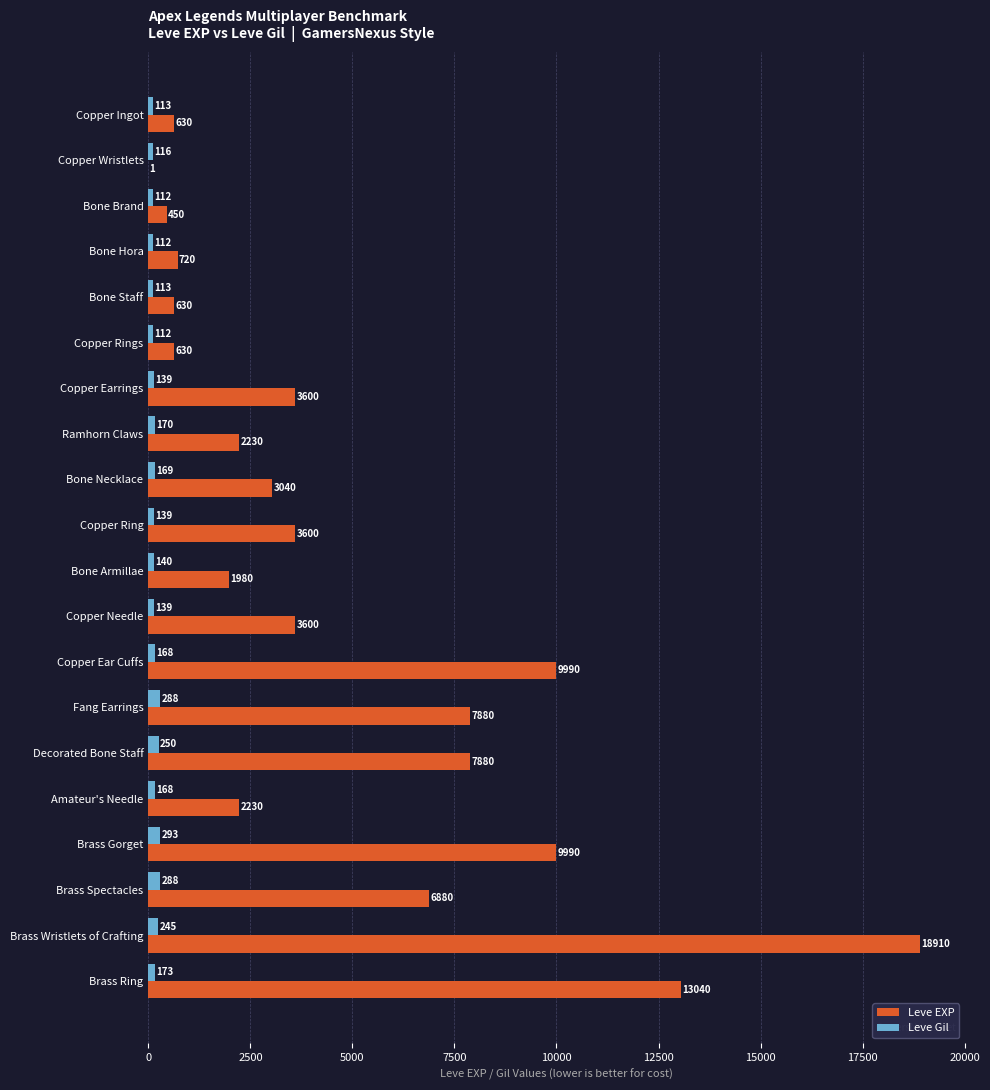

What is the highest value of the Leve EXP series?

18910